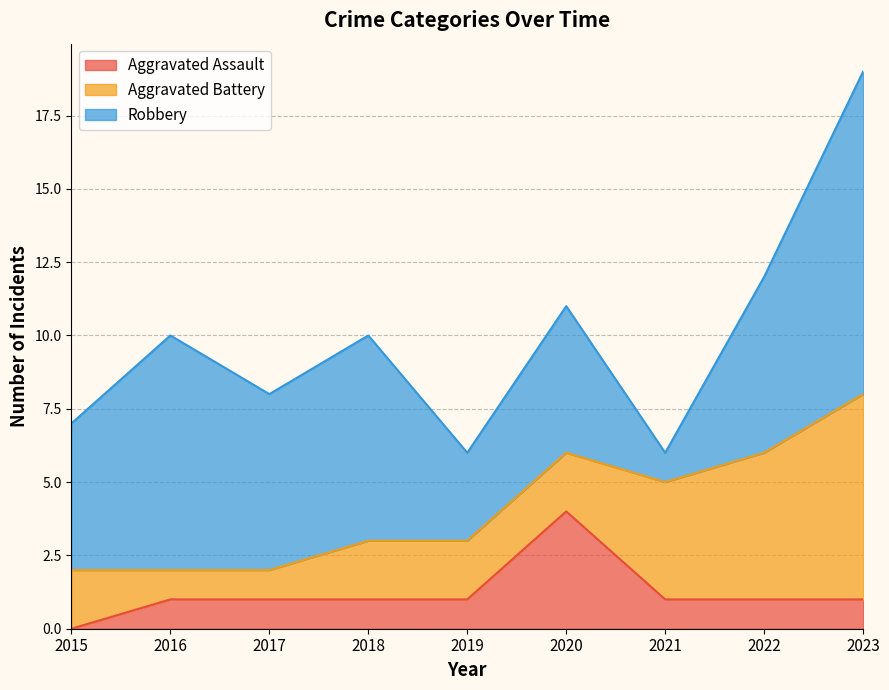

Reading left to right, what are all the values shown in this chart?

Aggravated Assault: 2015=0	2016=1	2017=1	2018=1	2019=1	2020=4	2021=1	2022=1	2023=1
Aggravated Battery: 2015=2	2016=1	2017=1	2018=2	2019=2	2020=2	2021=4	2022=5	2023=7
Robbery: 2015=5	2016=8	2017=6	2018=7	2019=3	2020=5	2021=1	2022=6	2023=11